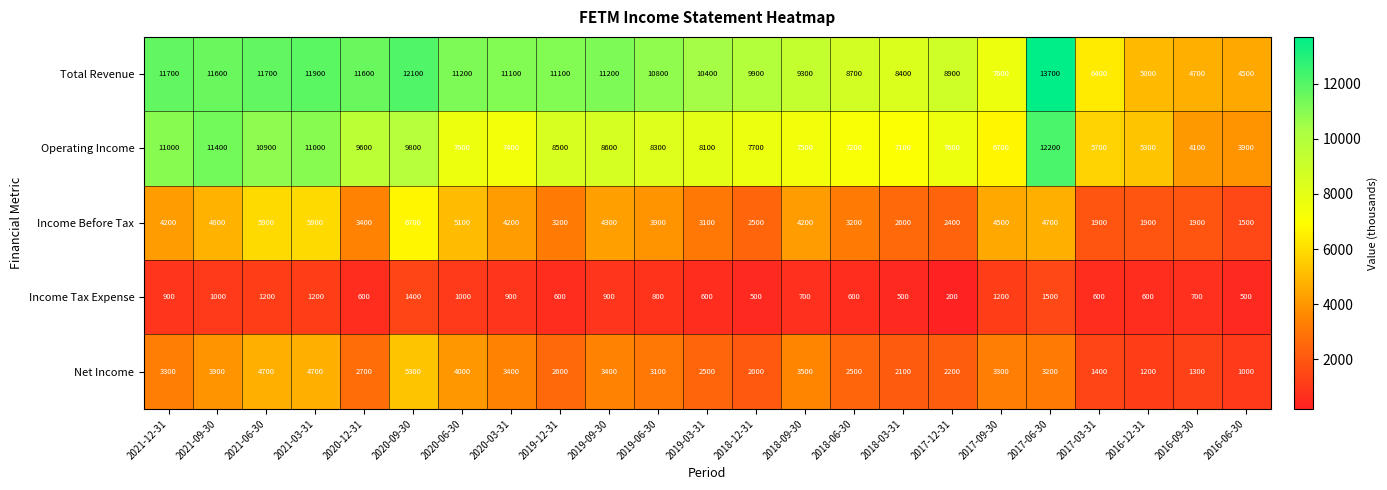

At how many categories does at least one series exceed 6198?

20